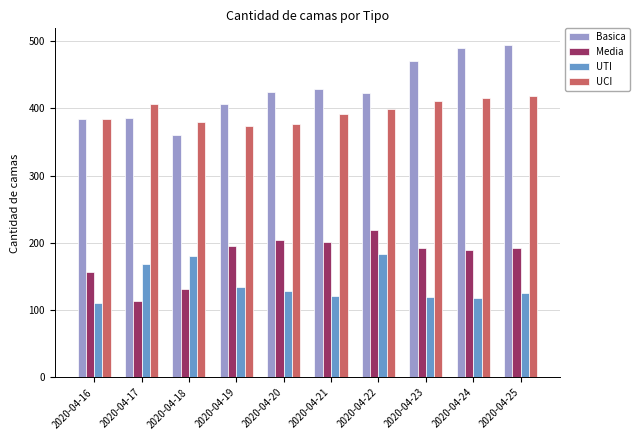

What are all the series names shown in the legend?

Basica, Media, UTI, UCI